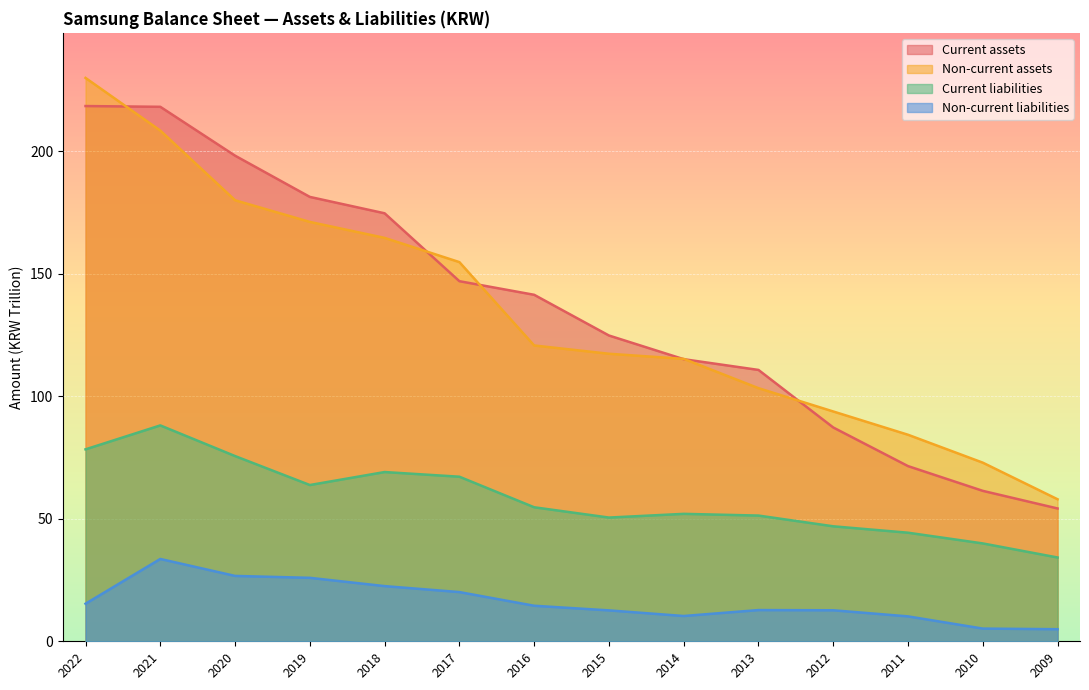

List the series in order of their peak value, highest first.

Non-current assets, Current assets, Current liabilities, Non-current liabilities